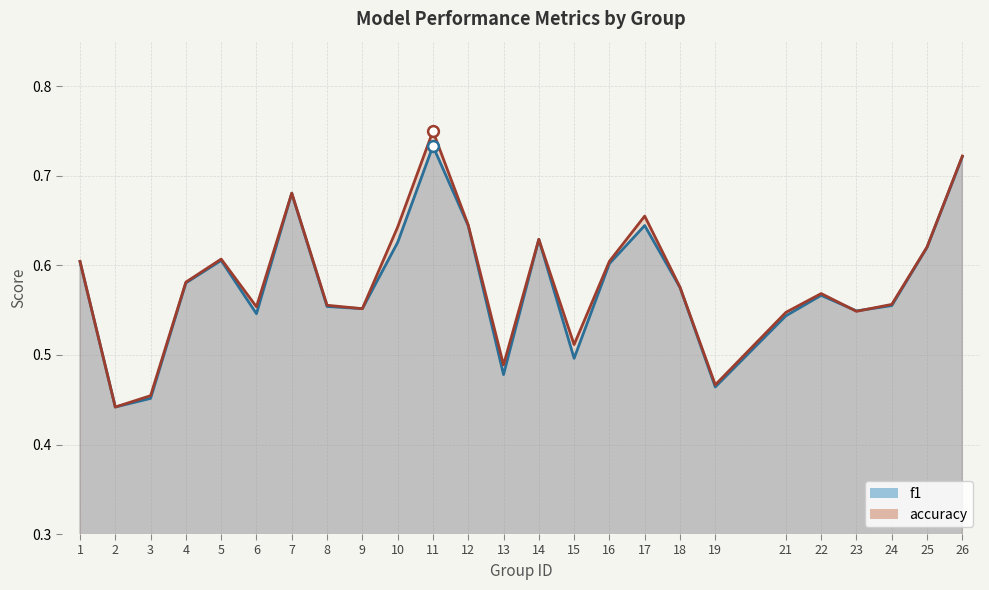

What are all the series names shown in the legend?

f1, accuracy